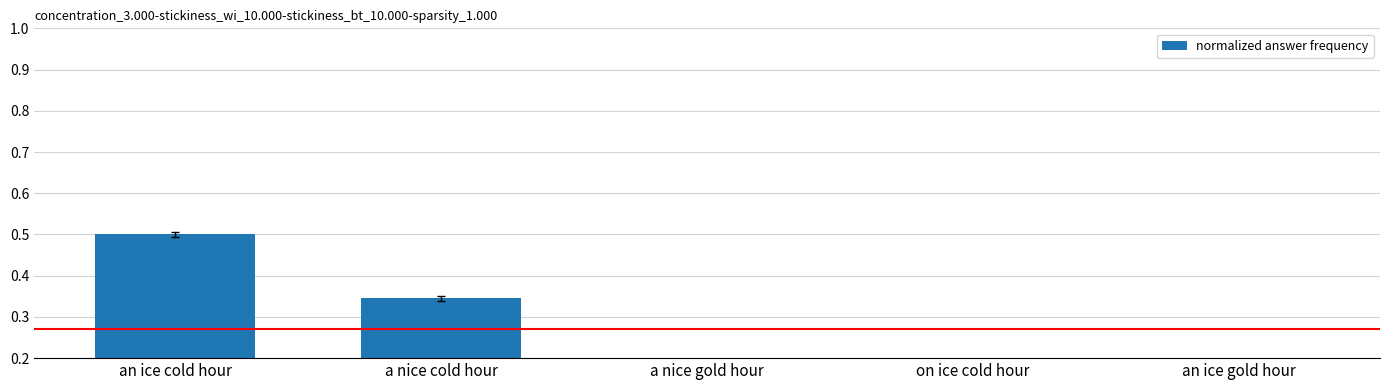

What is the label of the 5th bar from the right?

an ice cold hour